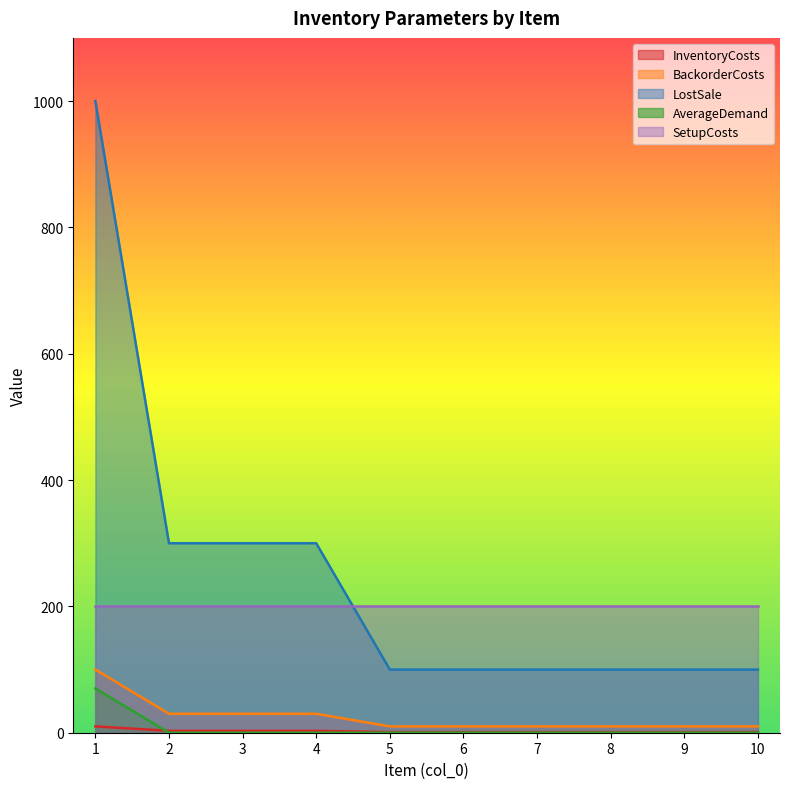

The value of LostSale at 10 is 100. True or false?

True